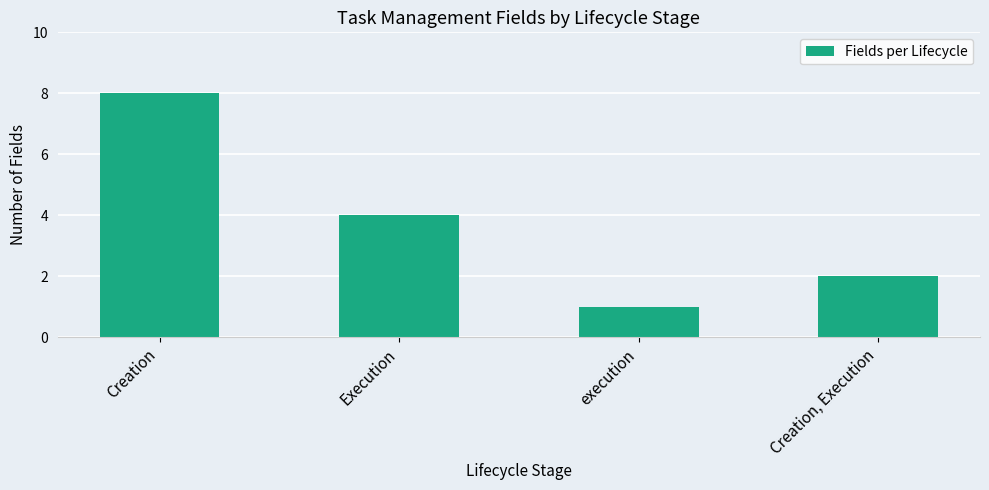

Reading left to right, transcribe all the data shown in this chart.

Creation=8	Execution=4	execution=1	Creation, Execution=2